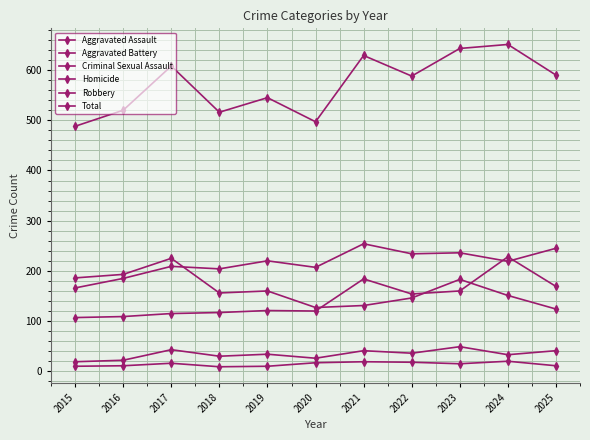

How many distinct data groups are displayed?

6